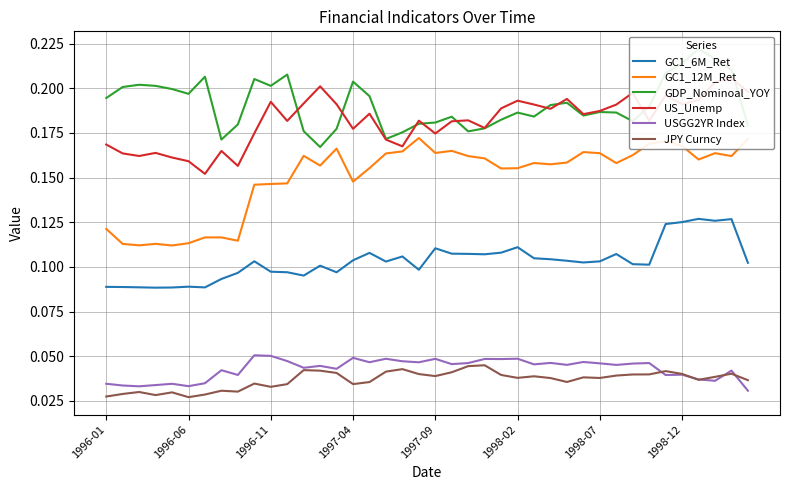

True or false: JPY Curncy and GC1_6M_Ret cross at least once.

False